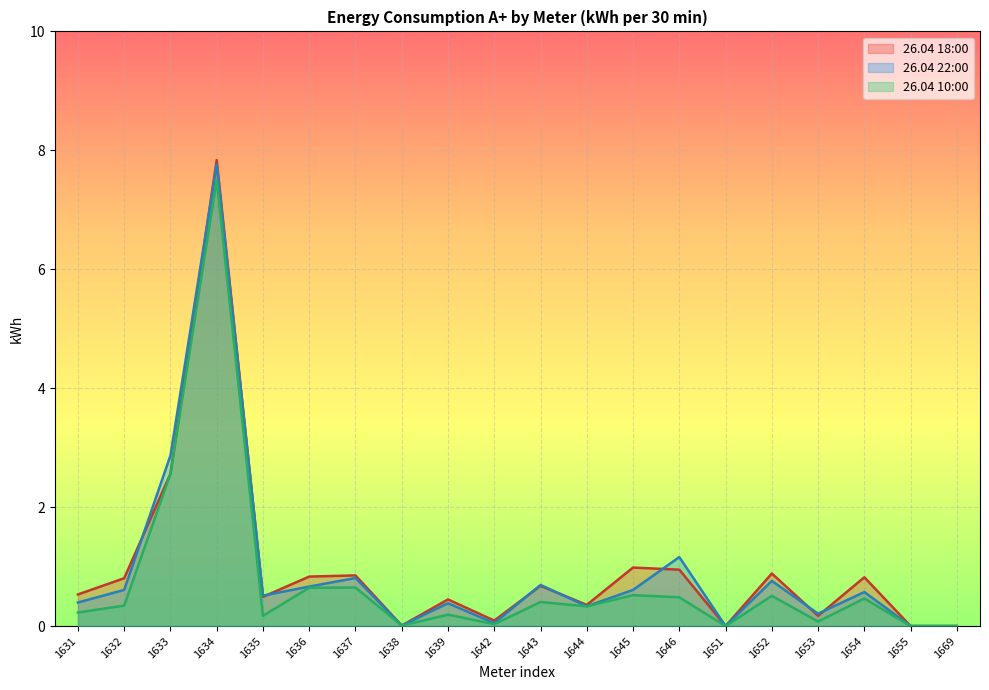

Which series has the widest spread of values?

26.04 18:00